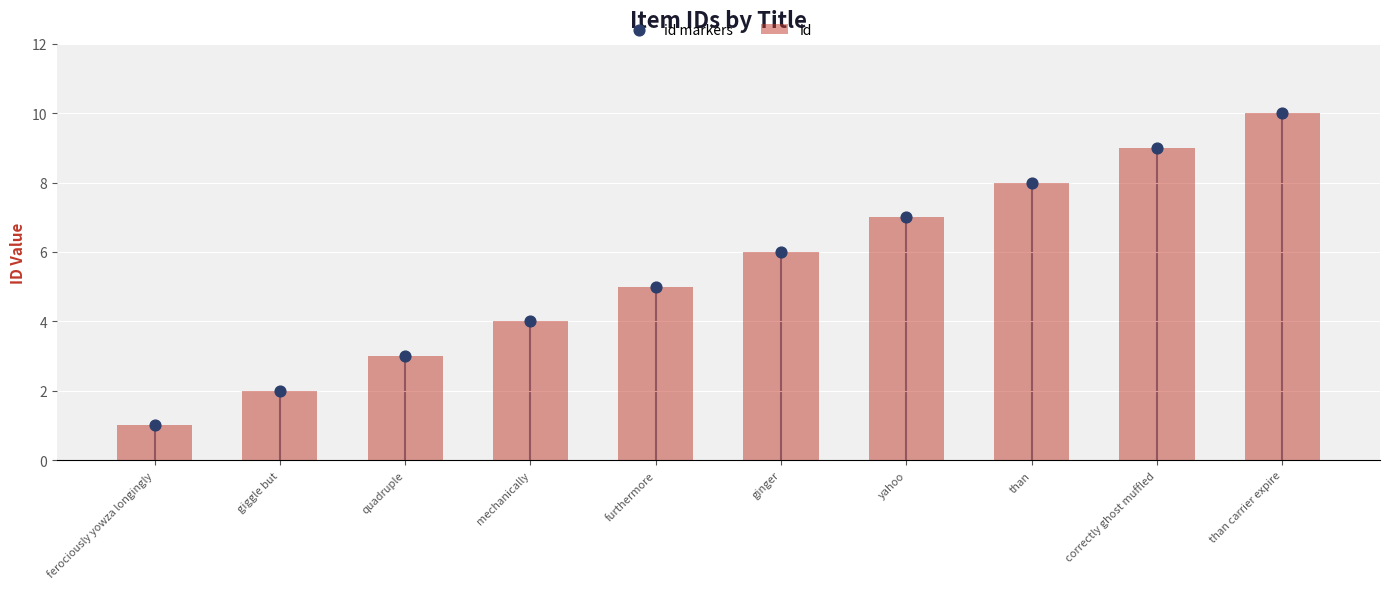

At which category is the sum across all series the highest?

than carrier expire